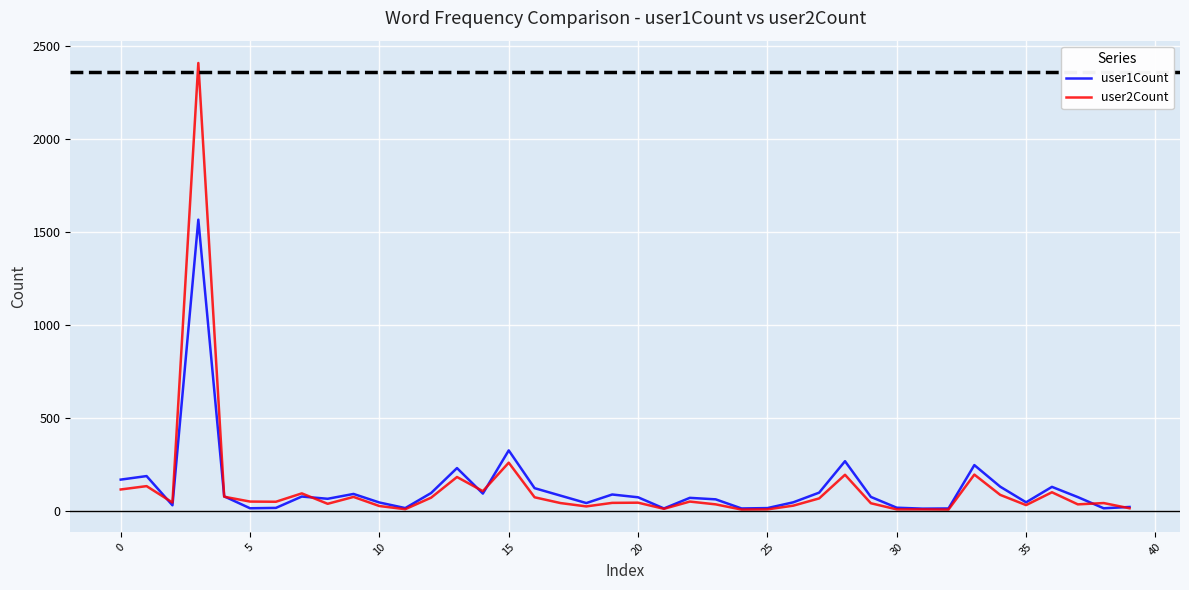

What is the maximum value shown in the chart?

2407